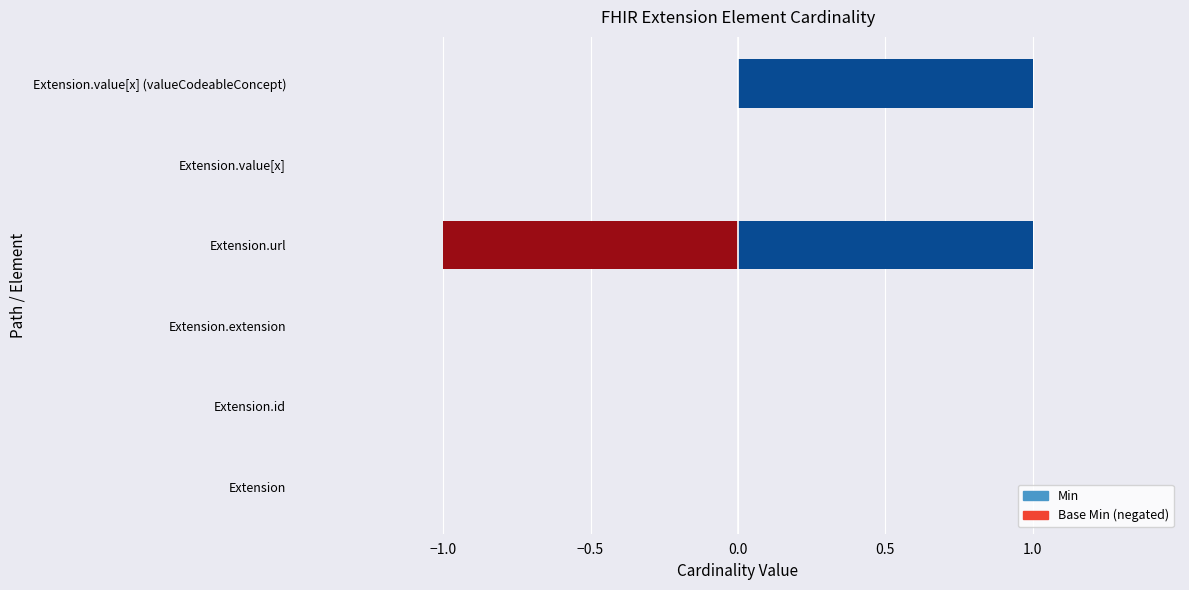

What is the difference between the maximum and minimum values in the Min series?

1